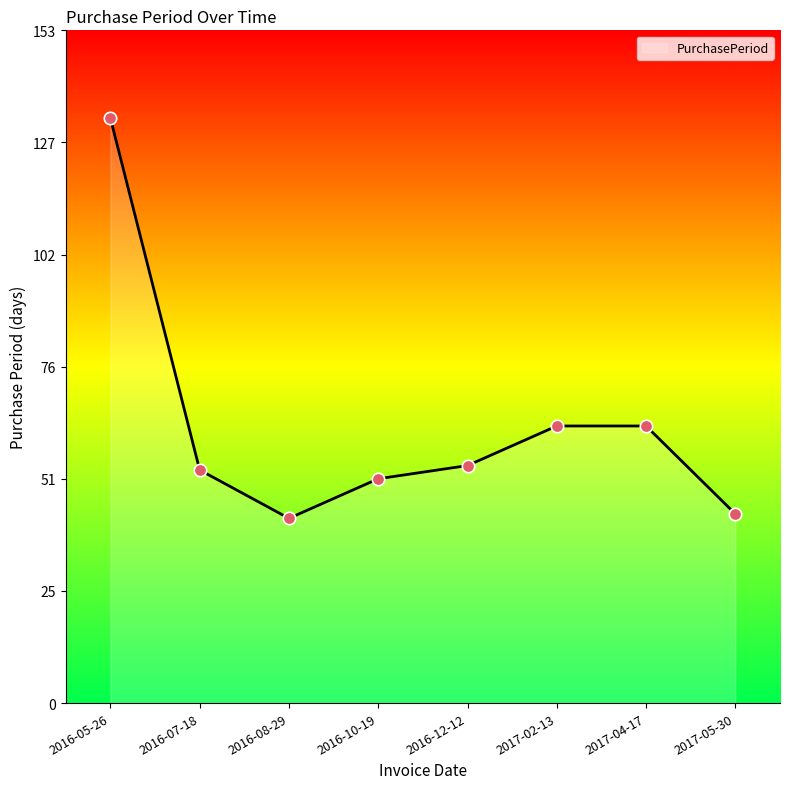

Between 2016-12-12 and 2017-05-30, which is larger?

2016-12-12